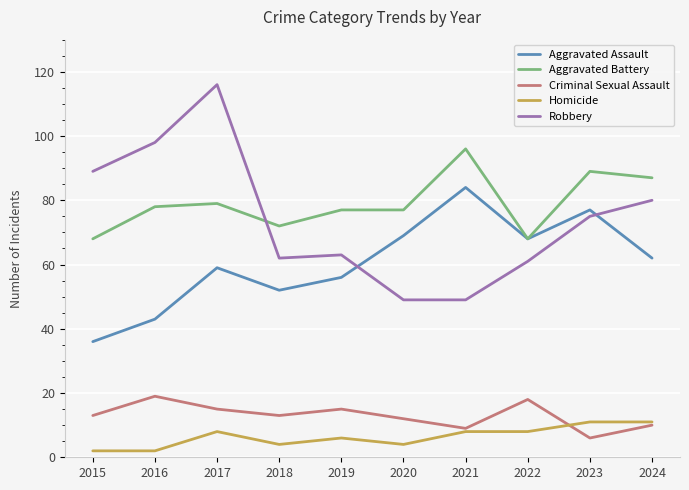

True or false: Aggravated Battery has more than 1 points higher than both neighbors.

True